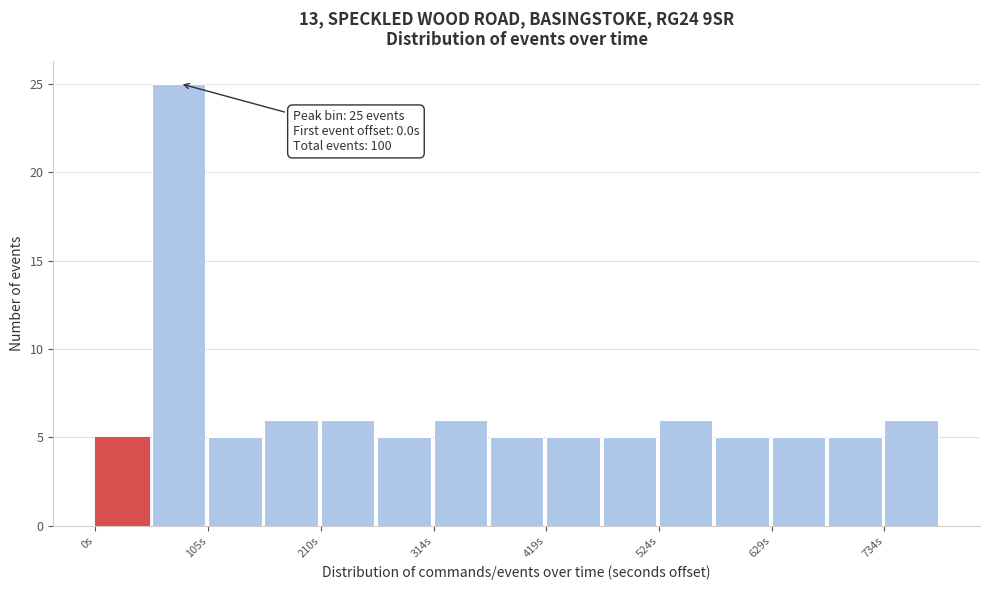

Read against the x-axis, roughly where is the centre of the tallest bar?

80